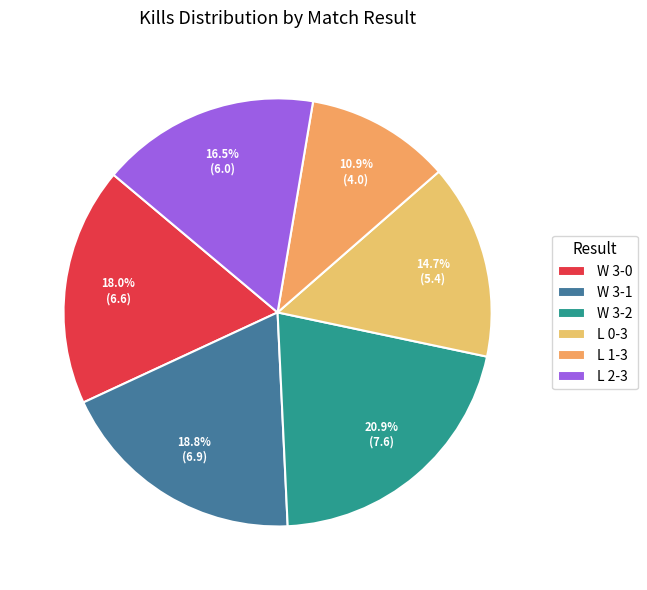

Rank the categories by value from highest to lowest.

W 3-2, W 3-1, W 3-0, L 2-3, L 0-3, L 1-3